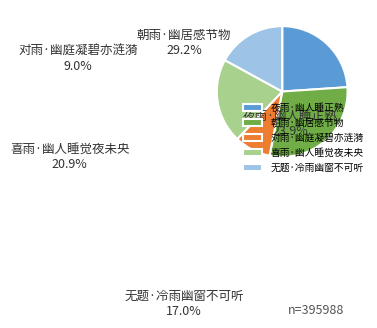

Is 朝雨·幽居感节物 the majority of the pie?

No